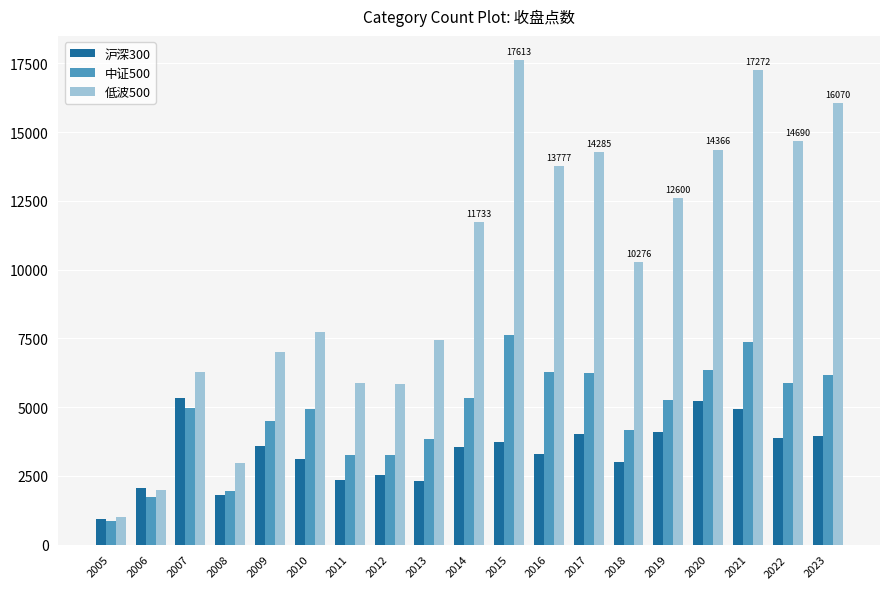

The value of 中证500 at 2008 is 3248.6. True or false?

False